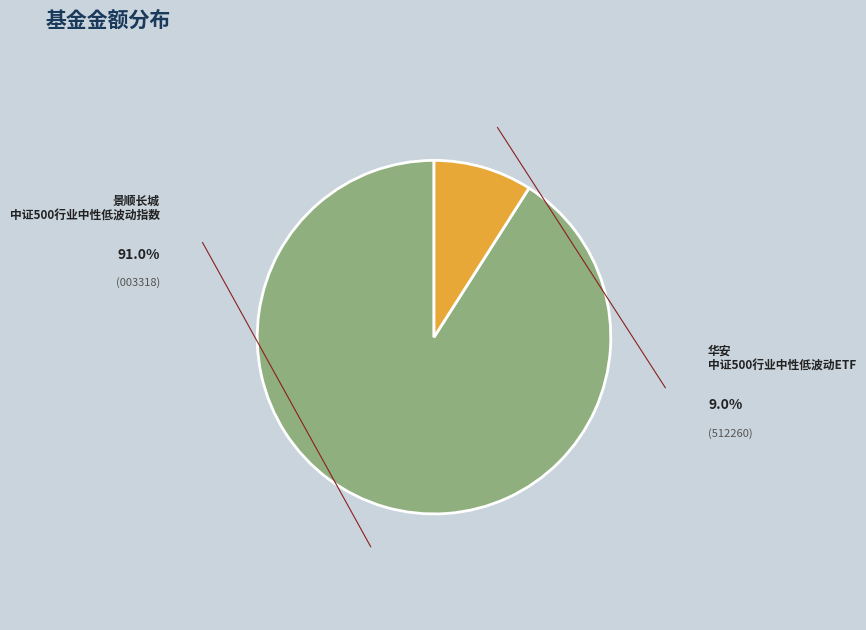

Is there any slice that represents more than half of the pie?

Yes